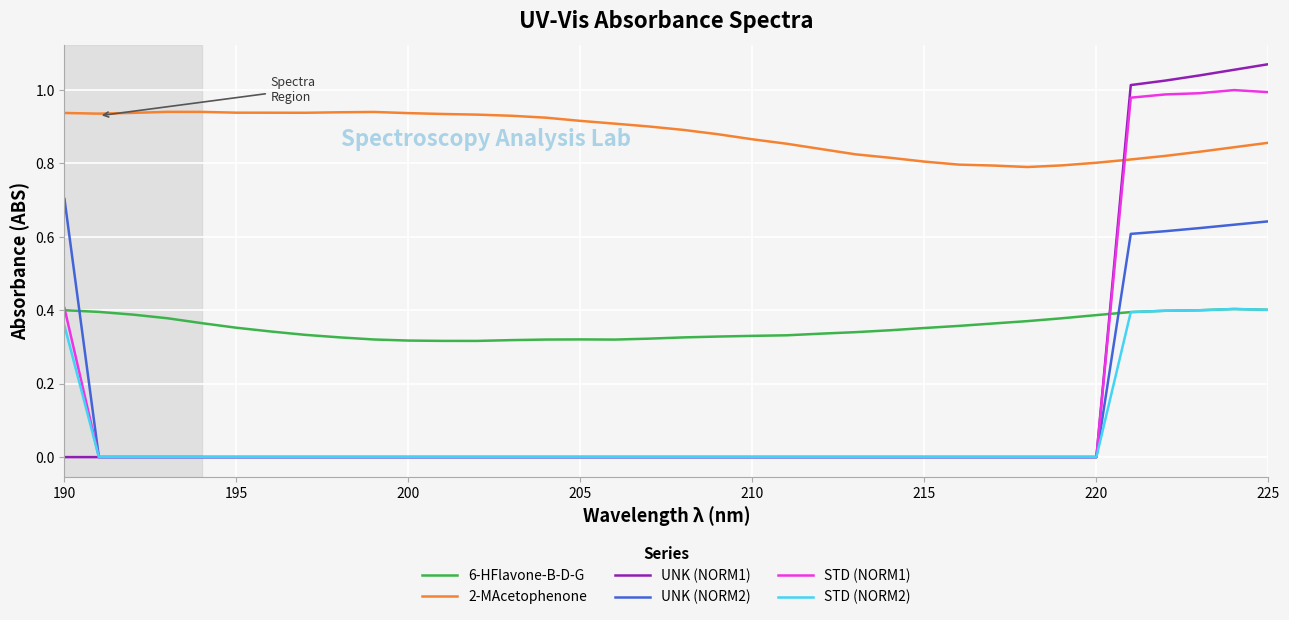

Which series has the largest total across all categories?

2-MAcetophenone